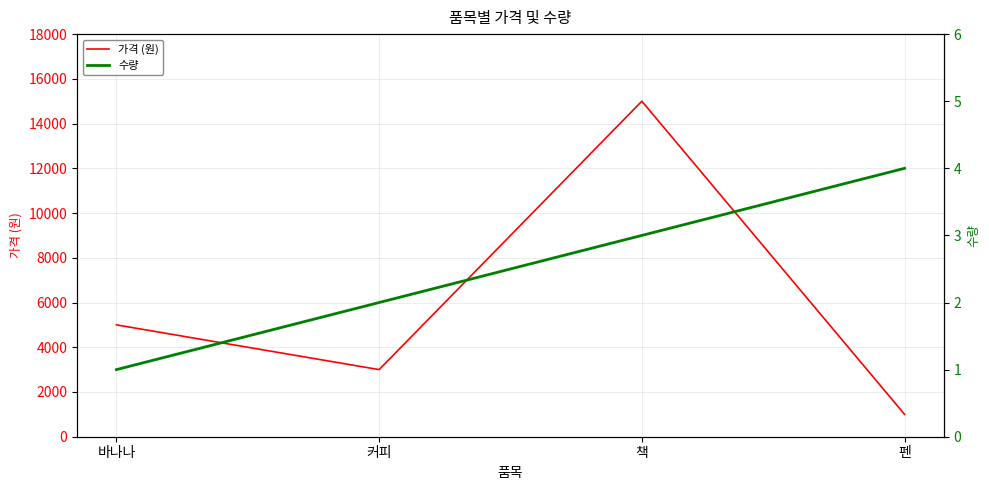

The value of 가격 (원) at 커피 is 3000. True or false?

True